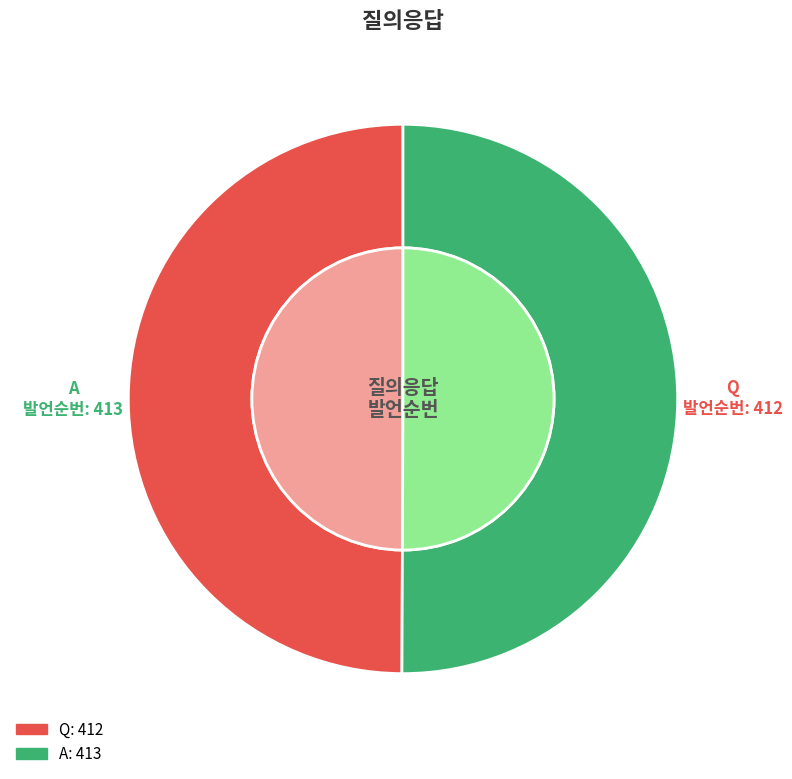

Between Q and A, which is larger?

A